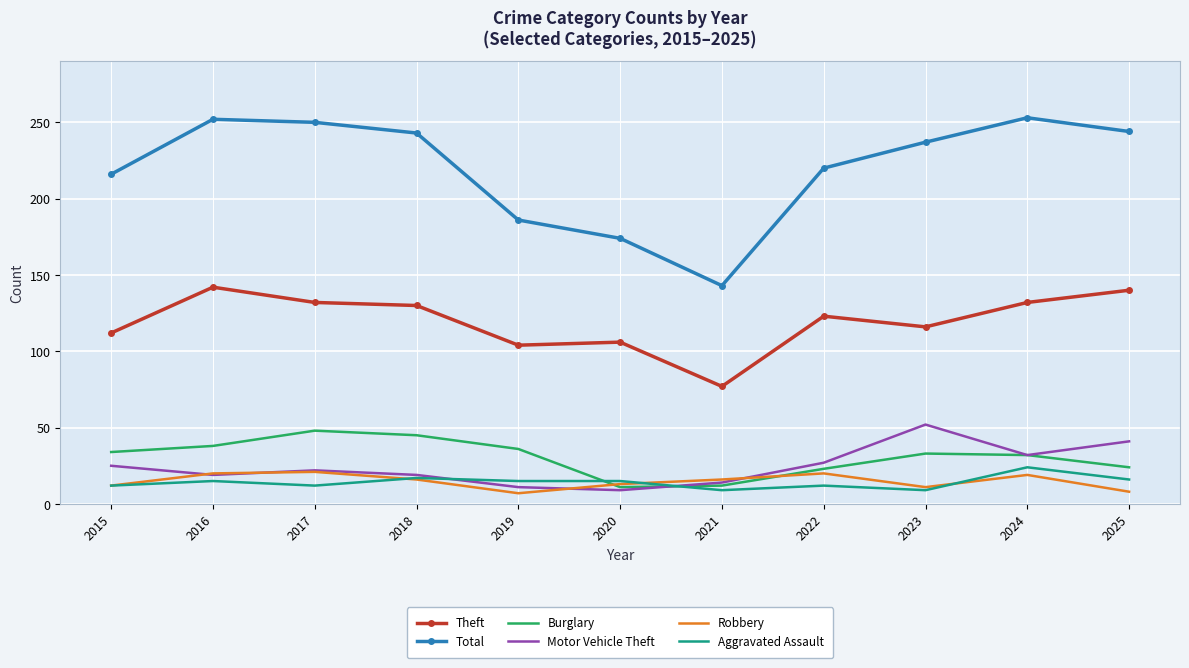

Which series changed the most between 2016 and 2025?

Motor Vehicle Theft